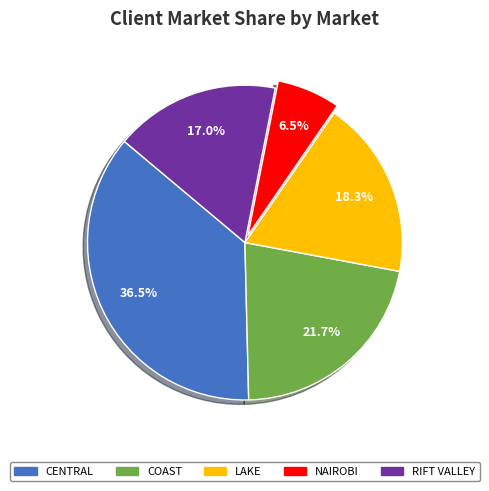

Combined, what portion of the pie is NAIROBI and COAST?

28.2%